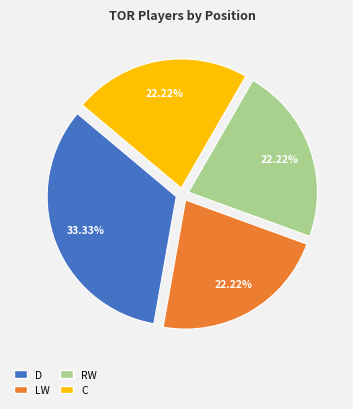

What is the largest slice in the pie chart?

D